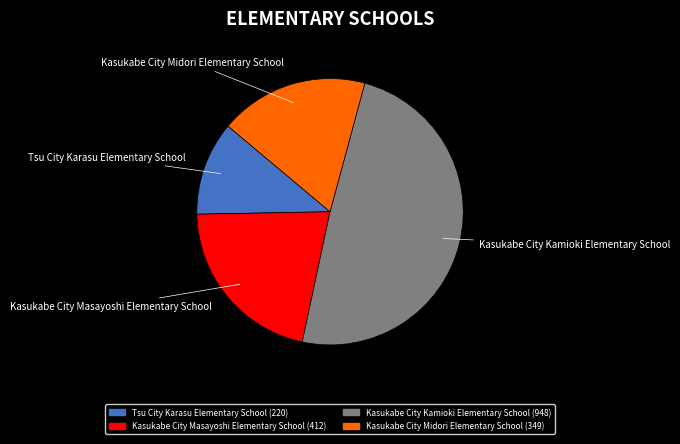

How many segments does this pie chart have?

4